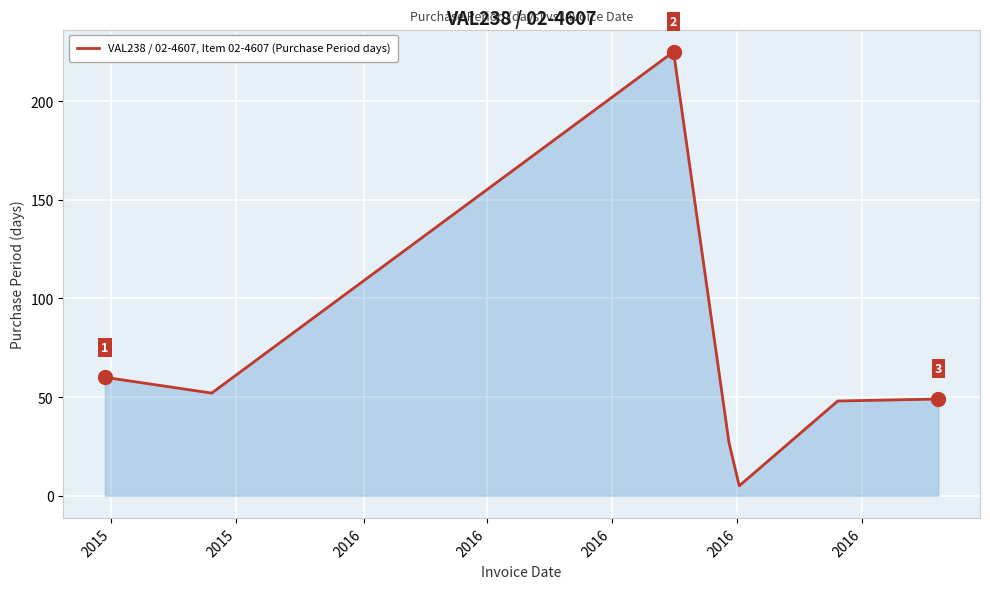

What is the maximum value shown in the chart?

225